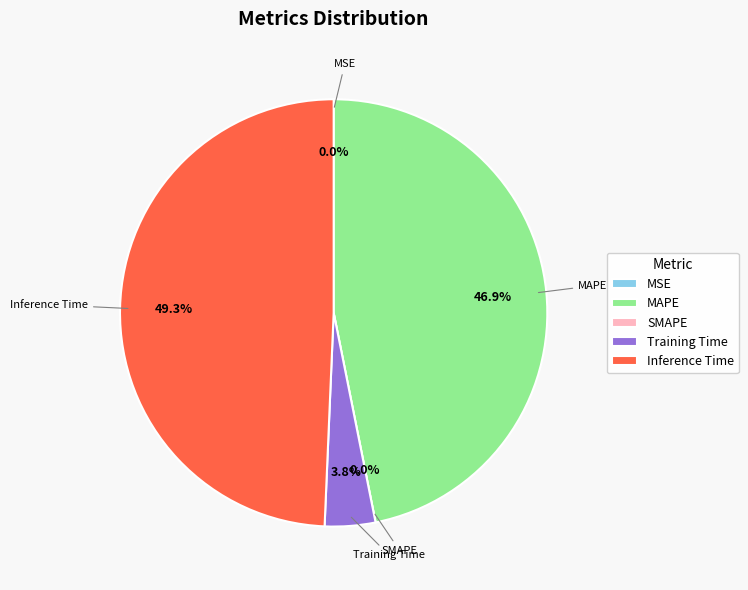

Which category has the biggest portion of the pie?

Inference Time